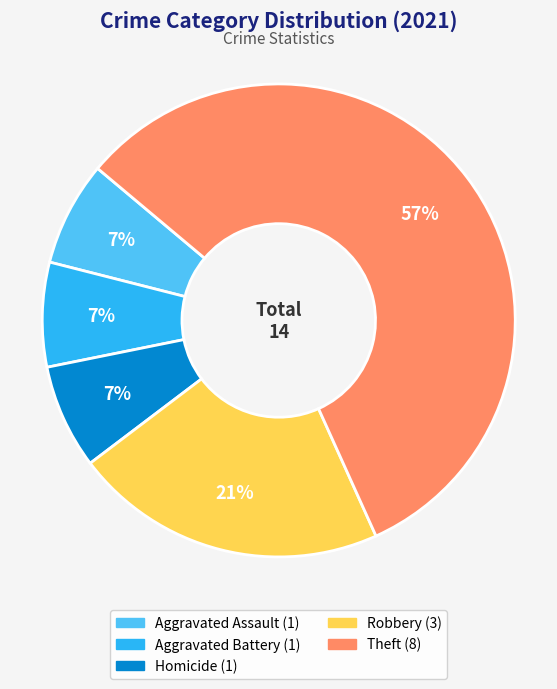

To the nearest percent, what is the average slice percentage?

20%